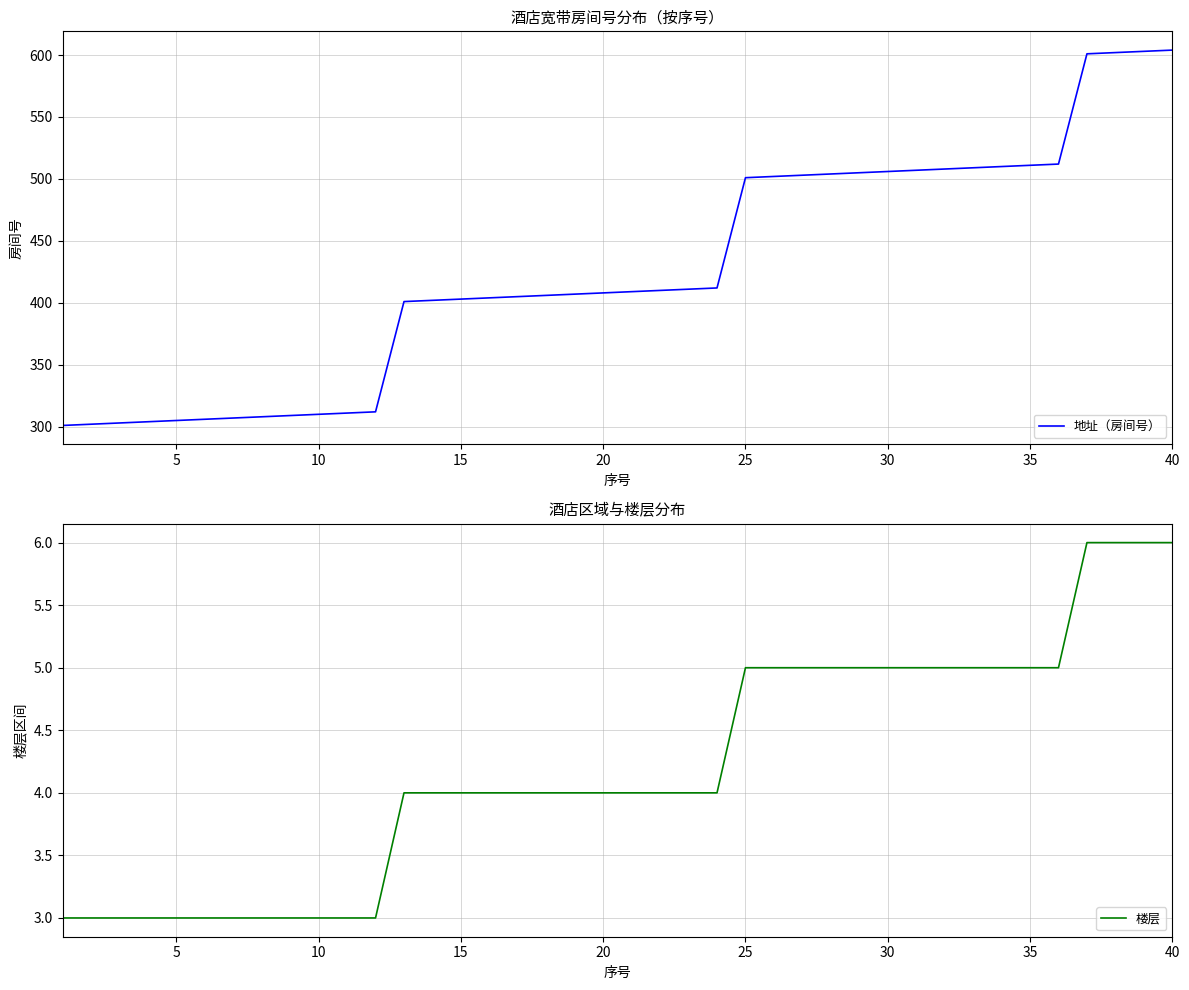

Is it true that 楼层 equals 3 at 10?

True